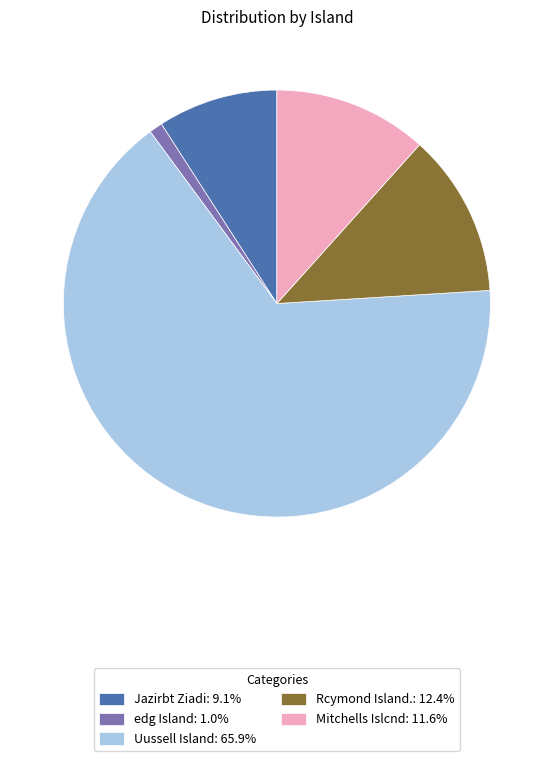

Is the sum of Rcymond Island.: 12.4% and Mitchells Islcnd: 11.6% greater than half?

No